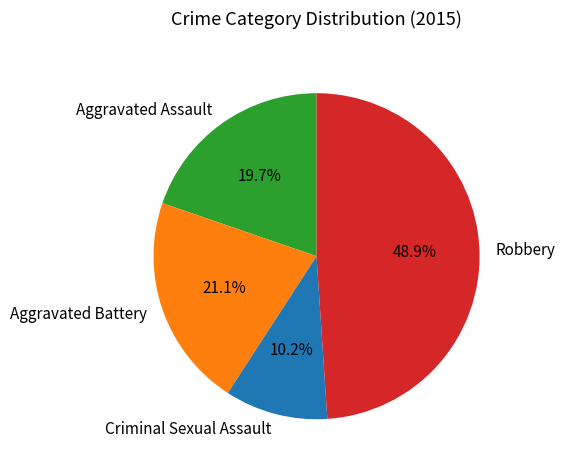

To the nearest percent, what portion does Robbery represent?

49%